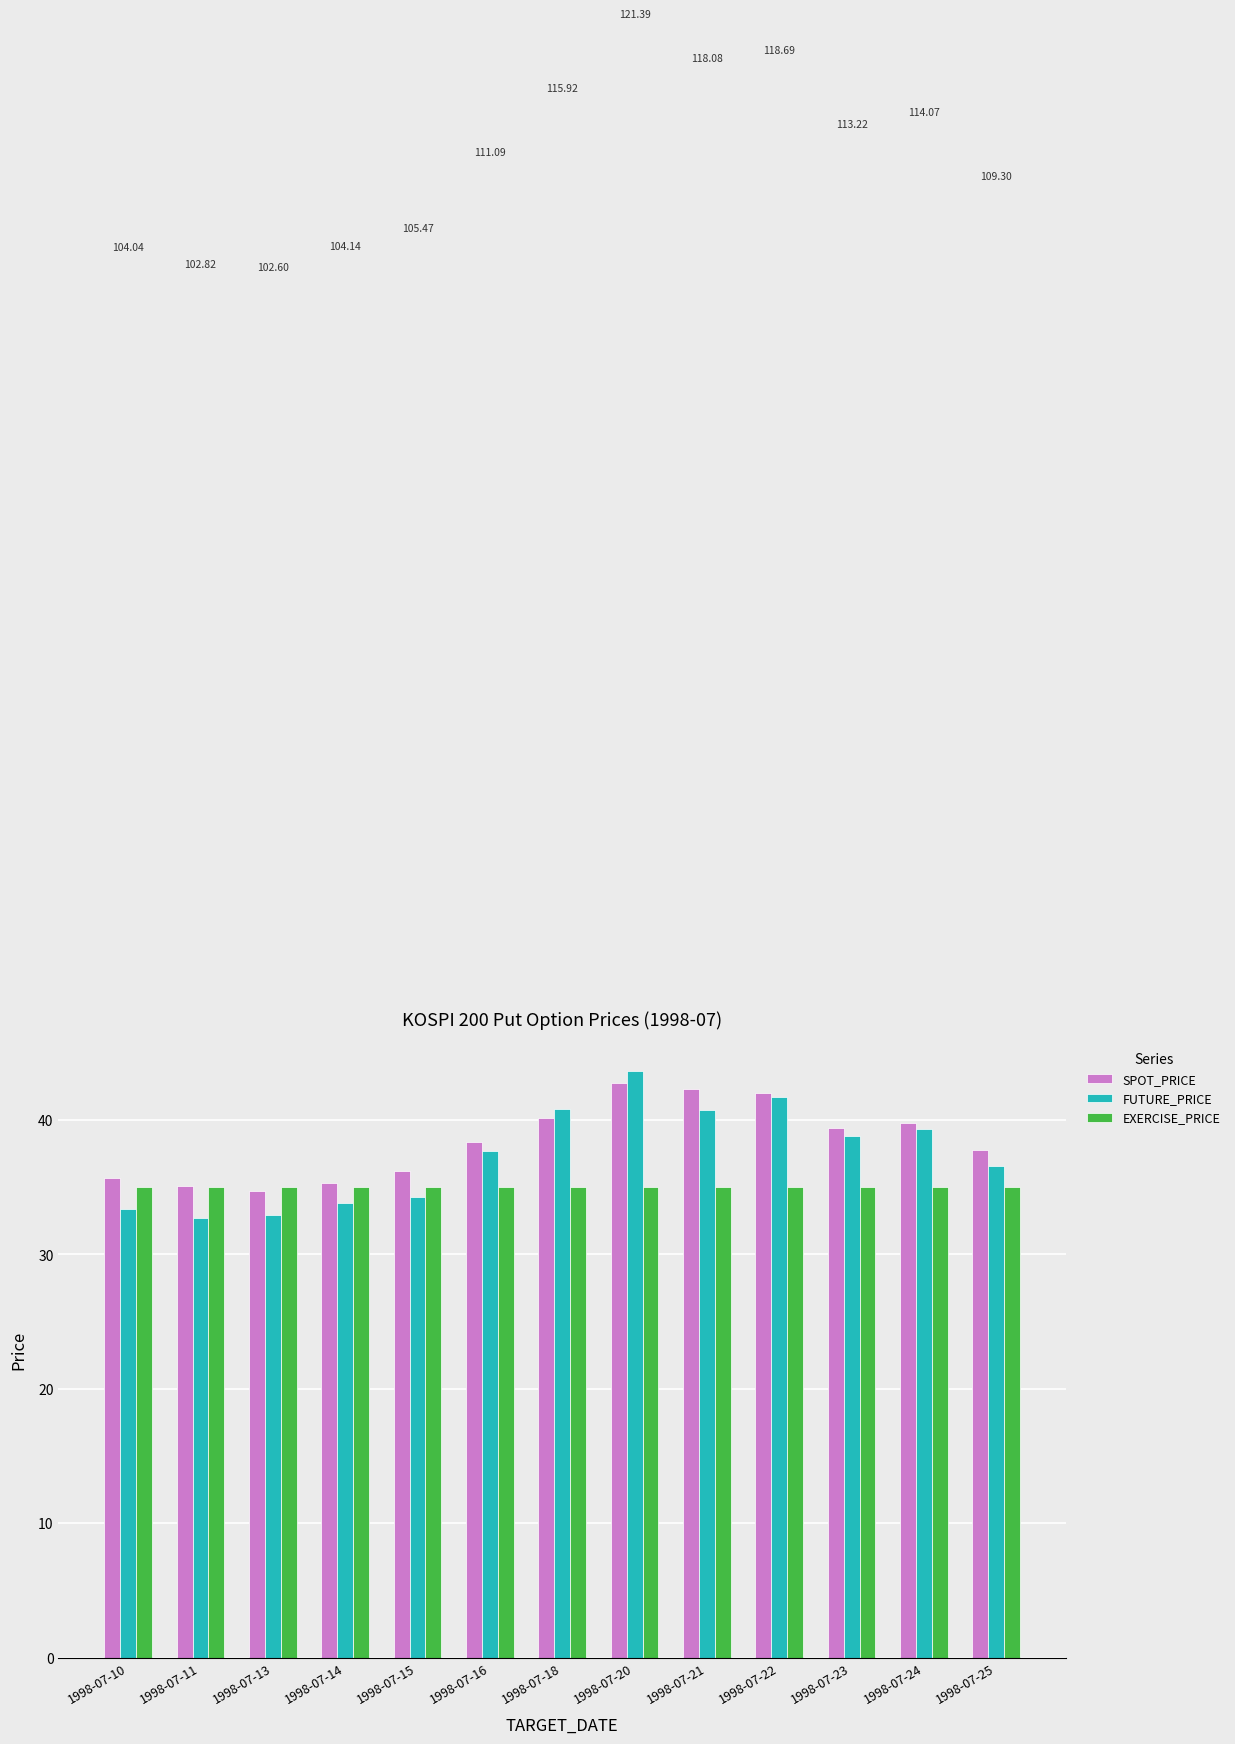

Rank the series at 1998-07-10 from highest to lowest value.

SPOT_PRICE, EXERCISE_PRICE, FUTURE_PRICE